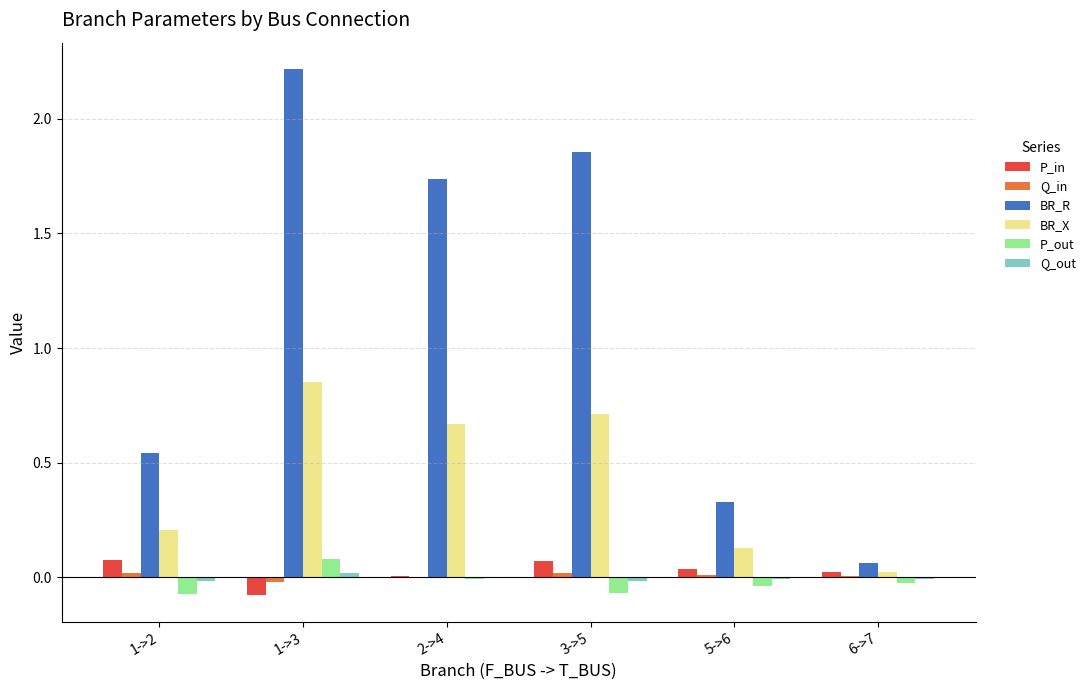

What is the spread (max minus min) of values at 1->3?

2.3